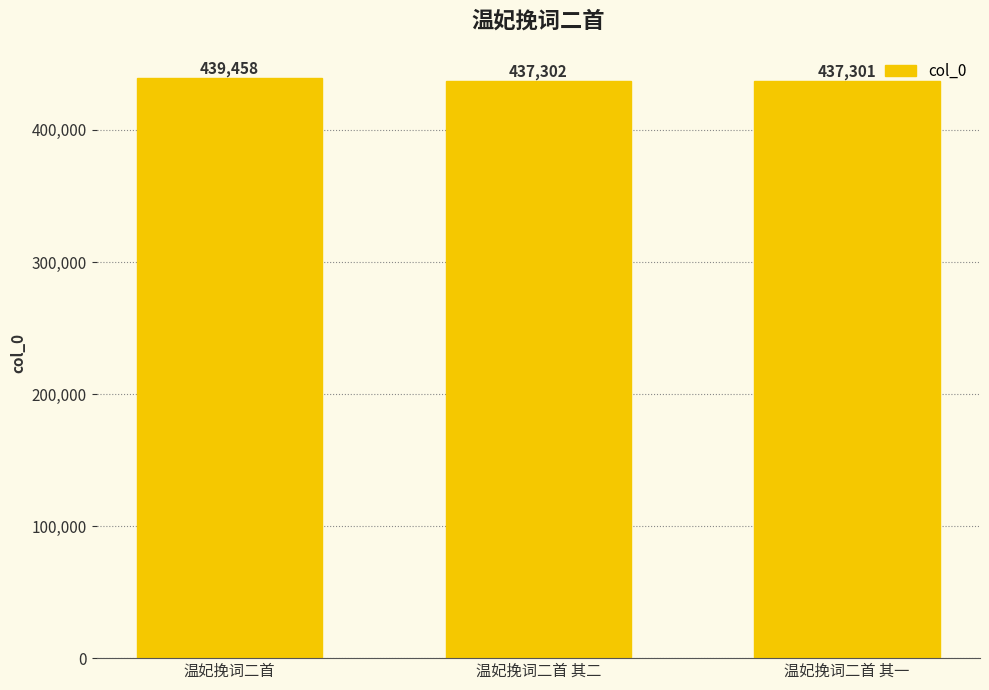

What is the smallest value displayed?

437301